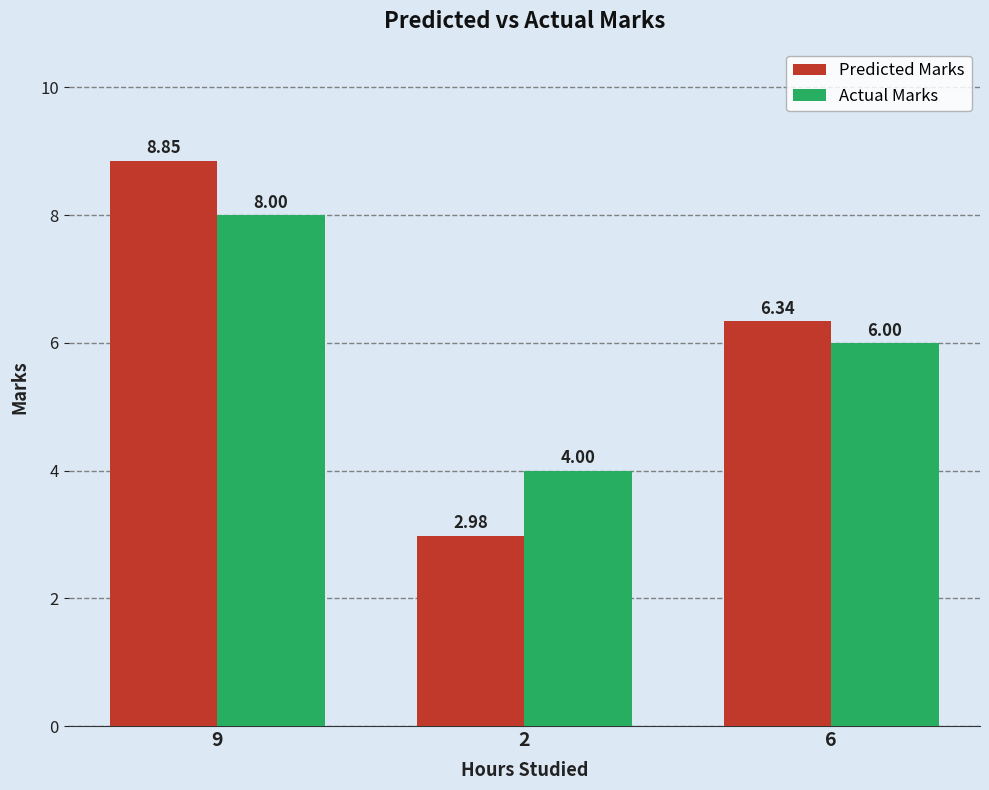

Which series has the largest range (max minus min)?

Predicted Marks